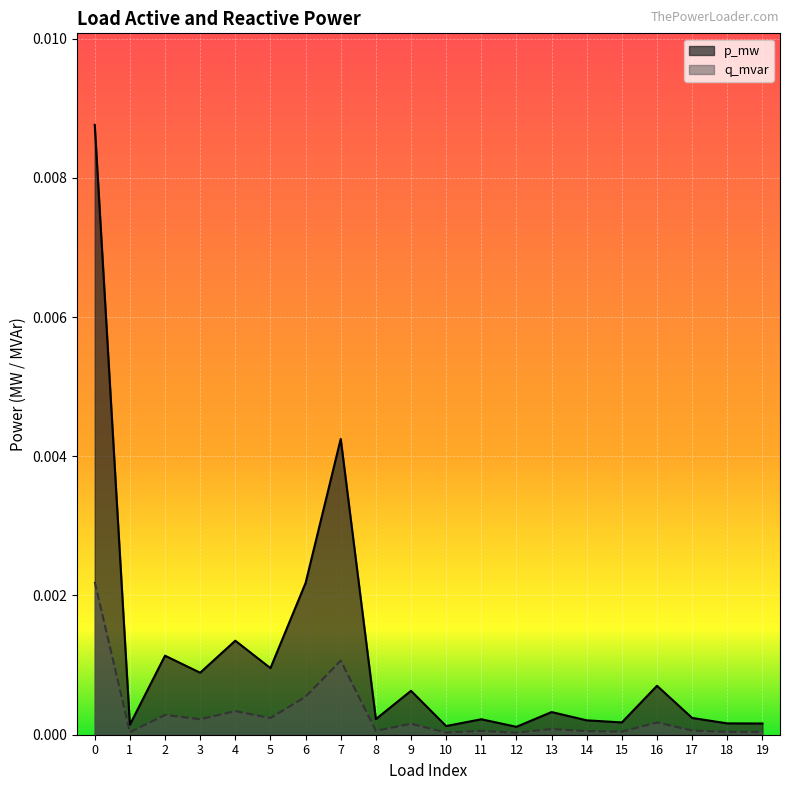

Between 13 and 16, which is larger?

16